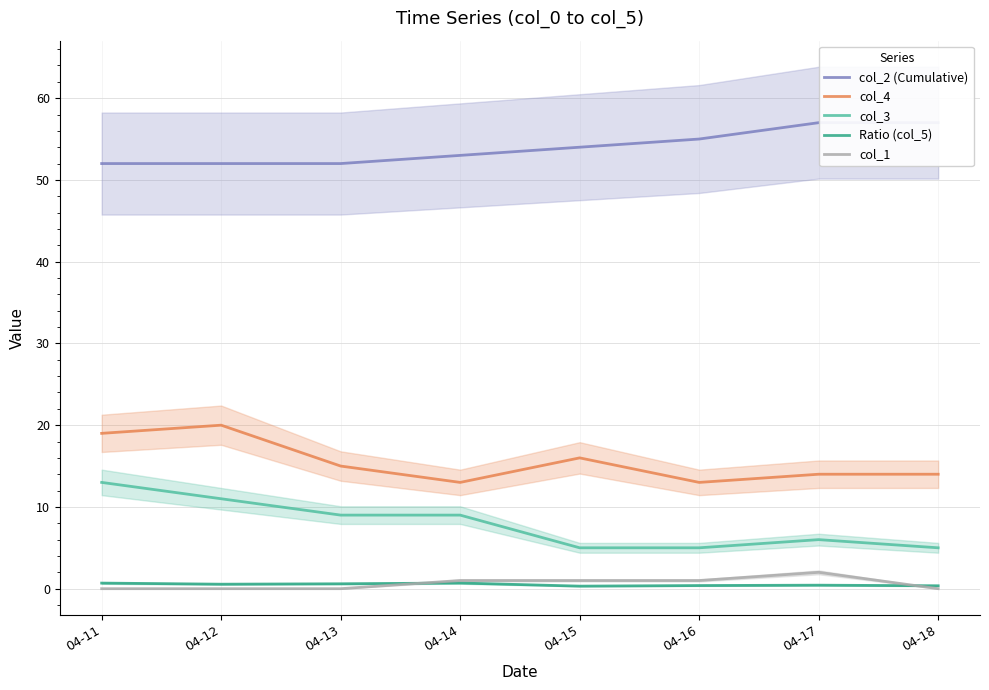

True or false: col_2 (Cumulative) has more than 2 interior local peaks.

False